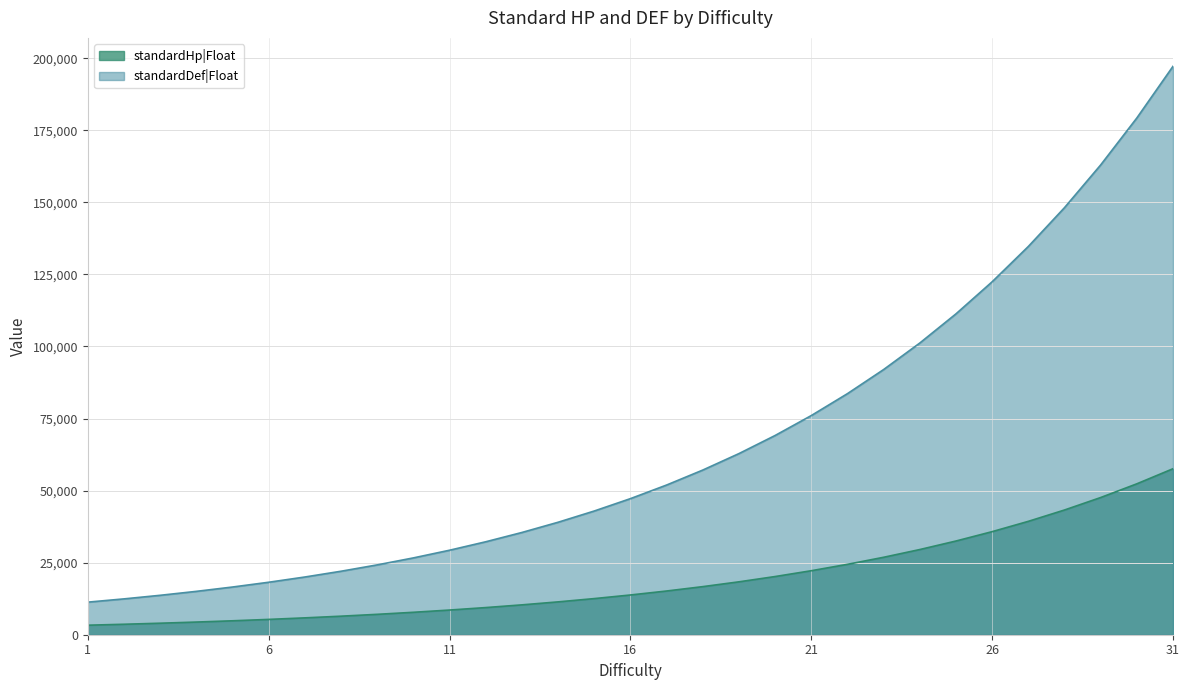

Between 3 and 7, which series saw the biggest shift?

standardDef|Float